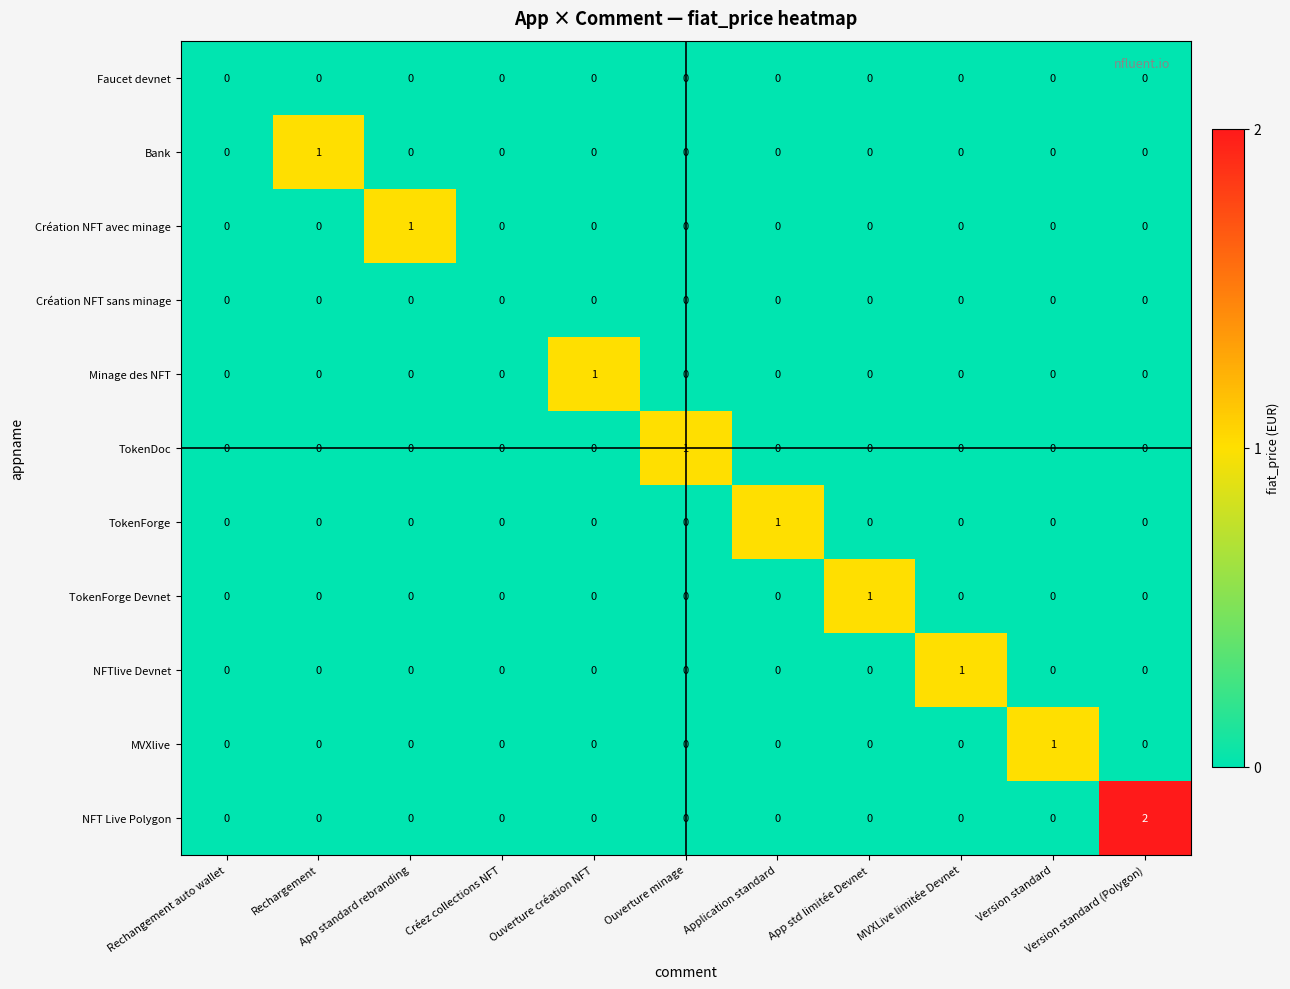

The value of Création NFT sans minage at App std limitée Devnet is 0. True or false?

True